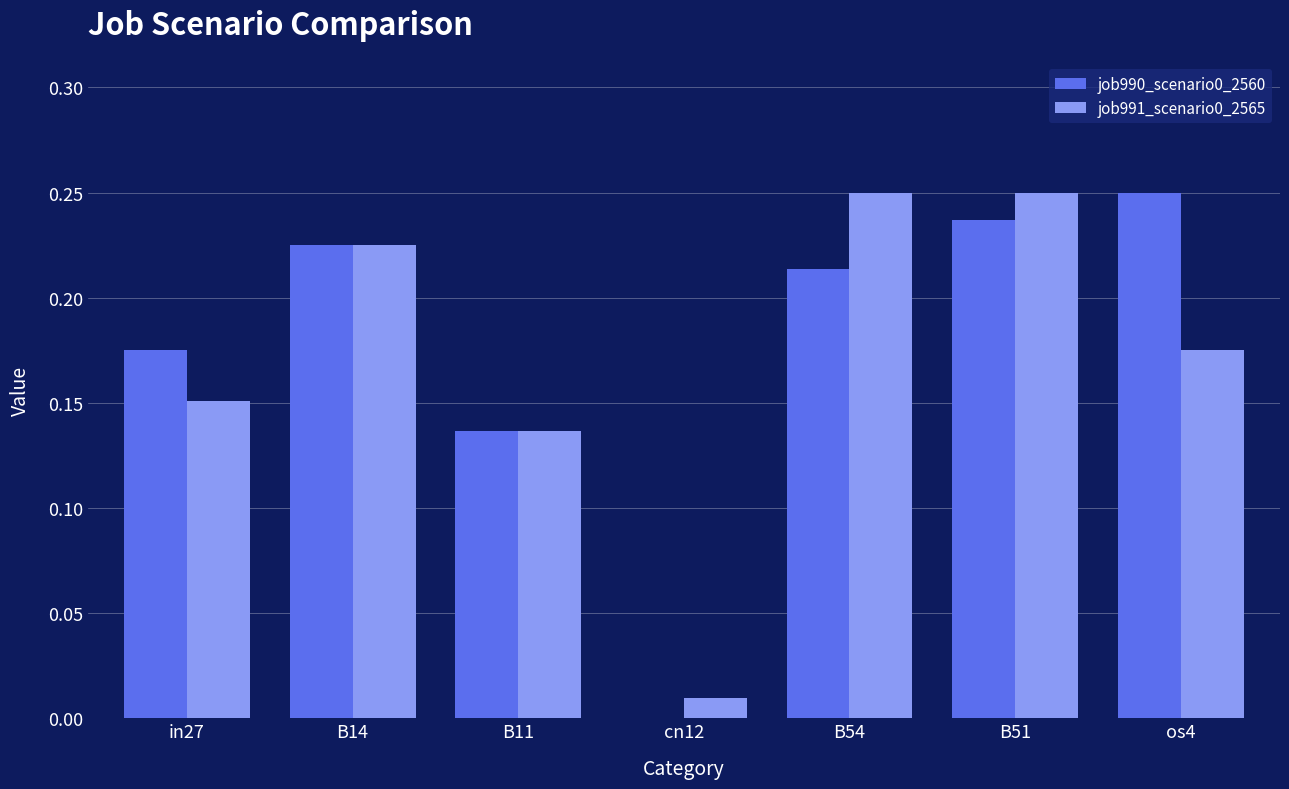

What is the sum of the job990_scenario0_2560 values at B51 and B54?

0.5